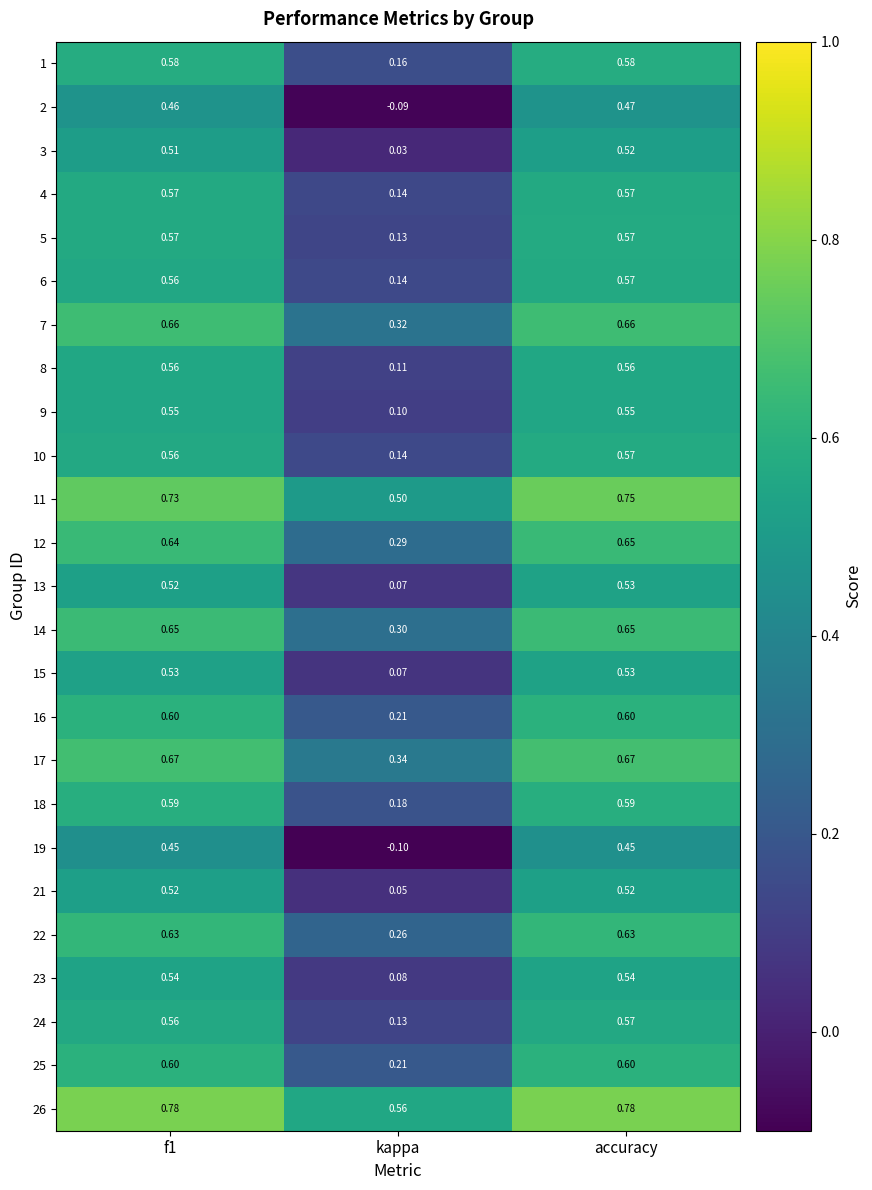

At which category is the sum across all series the highest?

accuracy